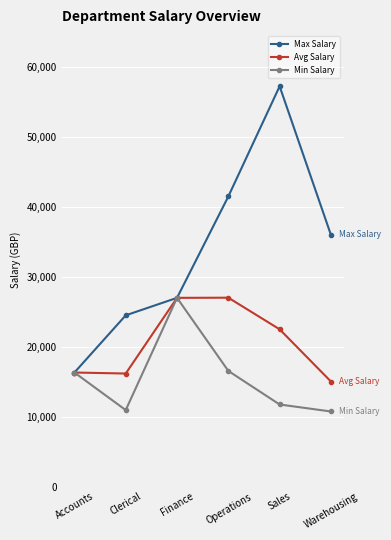

At Operations, list the series in order from smallest to largest.

Min Salary, Avg Salary, Max Salary